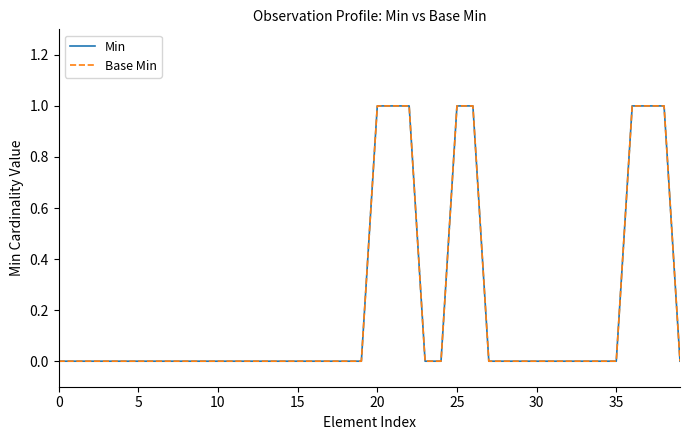

Reading right to left, what are all the values shown in this chart?

Min: 0	1	1	1	0	0	0	0	0	0	0	0	0	1	1	0	0	1	1	1	0	0	0	0	0	0	0	0	0	0	0	0	0	0	0	0	0	0	0	0
Base Min: 0	1	1	1	0	0	0	0	0	0	0	0	0	1	1	0	0	1	1	1	0	0	0	0	0	0	0	0	0	0	0	0	0	0	0	0	0	0	0	0